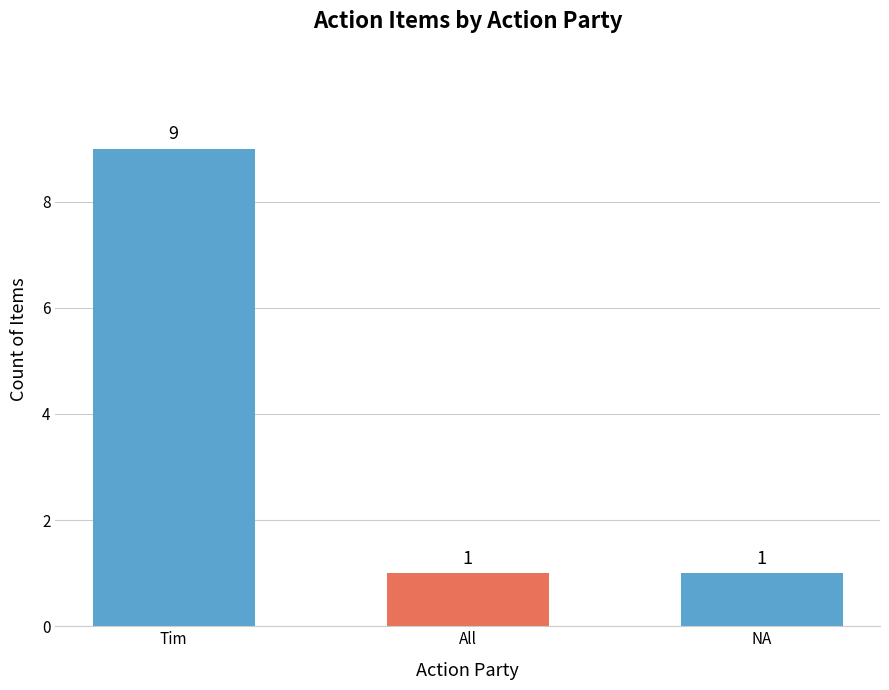

Between Tim and All, which is larger?

Tim